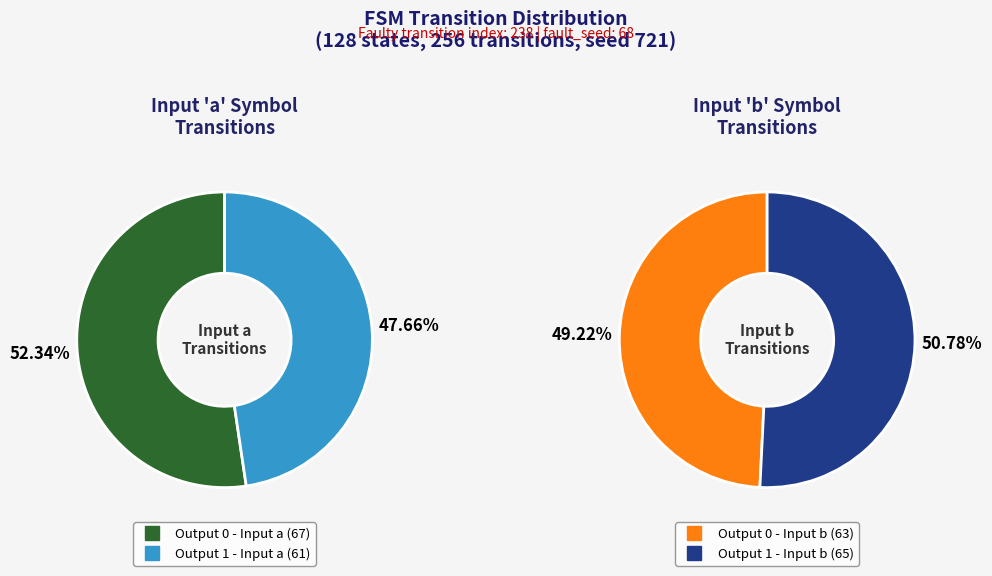

Which slice is the smallest?

Output 1 - Input a